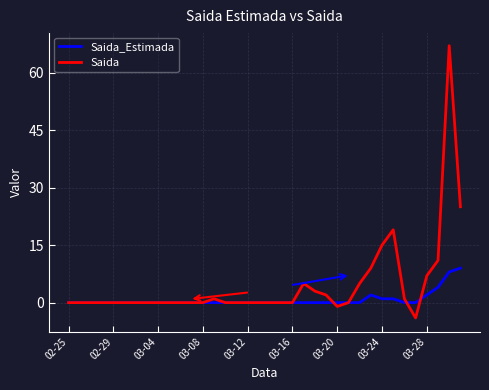

At how many categories does at least one series exceed 65?

1